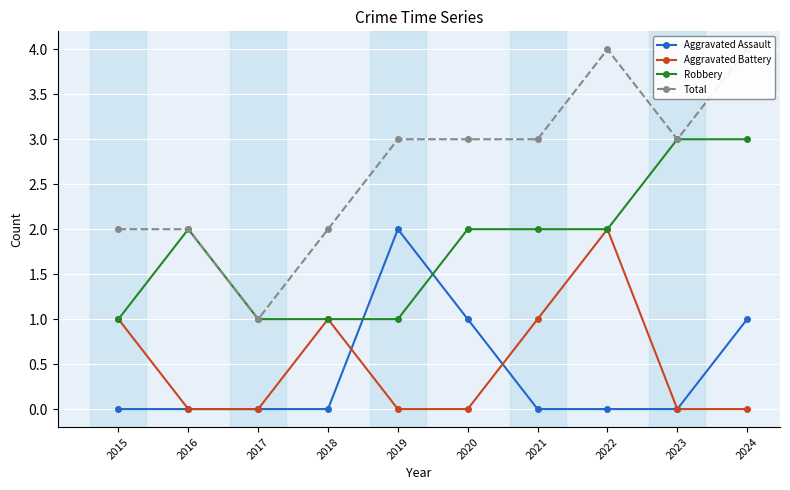

Reading left to right, transcribe all the data shown in this chart.

Aggravated Assault: 2015=0	2016=0	2017=0	2018=0	2019=2	2020=1	2021=0	2022=0	2023=0	2024=1
Aggravated Battery: 2015=1	2016=0	2017=0	2018=1	2019=0	2020=0	2021=1	2022=2	2023=0	2024=0
Robbery: 2015=1	2016=2	2017=1	2018=1	2019=1	2020=2	2021=2	2022=2	2023=3	2024=3
Total: 2015=2	2016=2	2017=1	2018=2	2019=3	2020=3	2021=3	2022=4	2023=3	2024=4